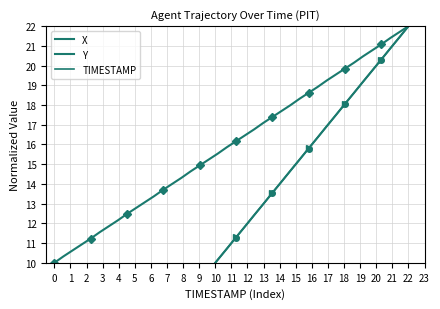

Is it true that X equals 7.3 at 13?

True